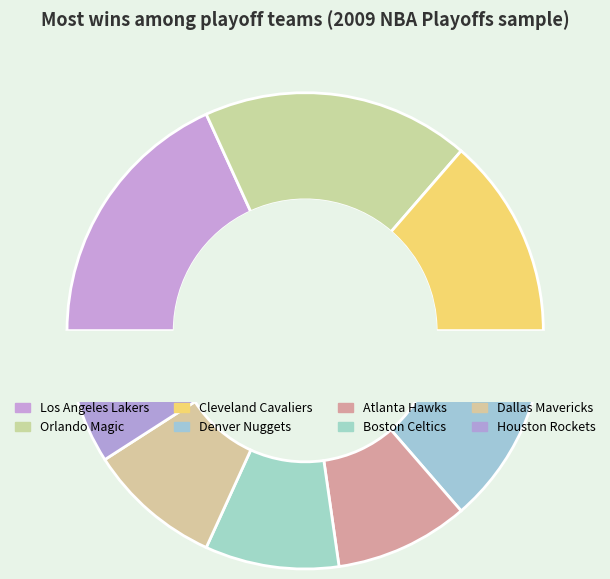

To the nearest percent, what is the average slice percentage?

12%